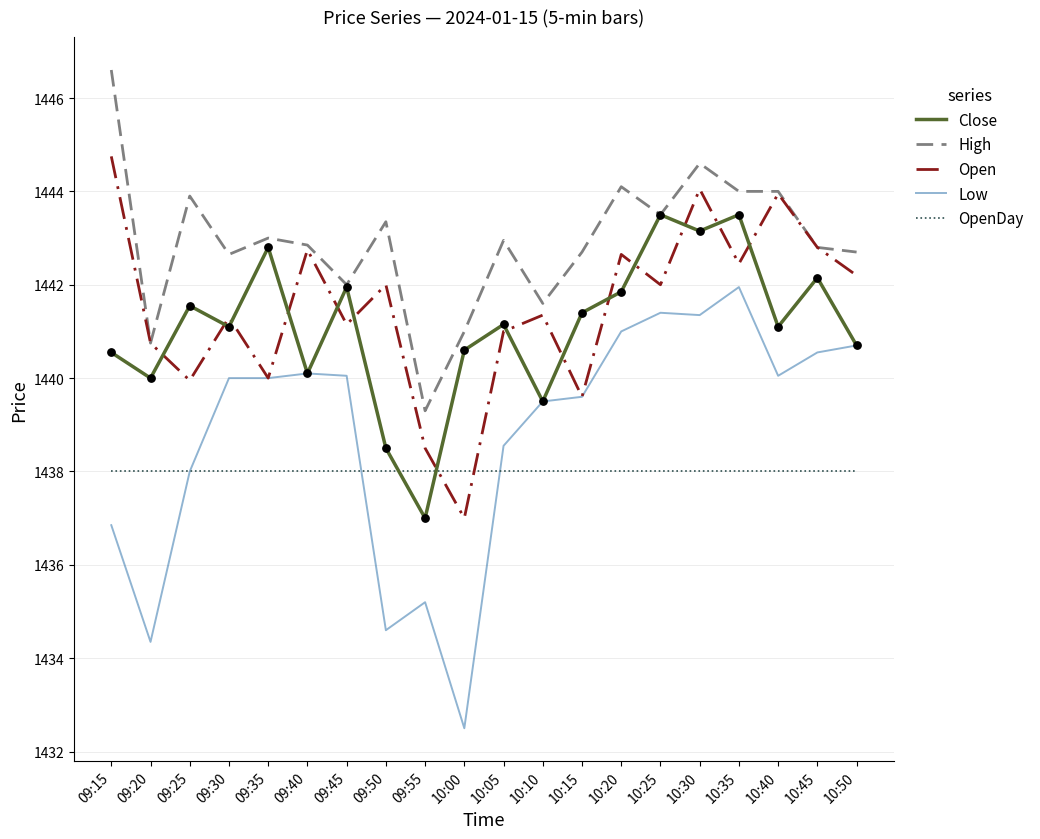

What is the total value across all series at 10:25?

7208.4